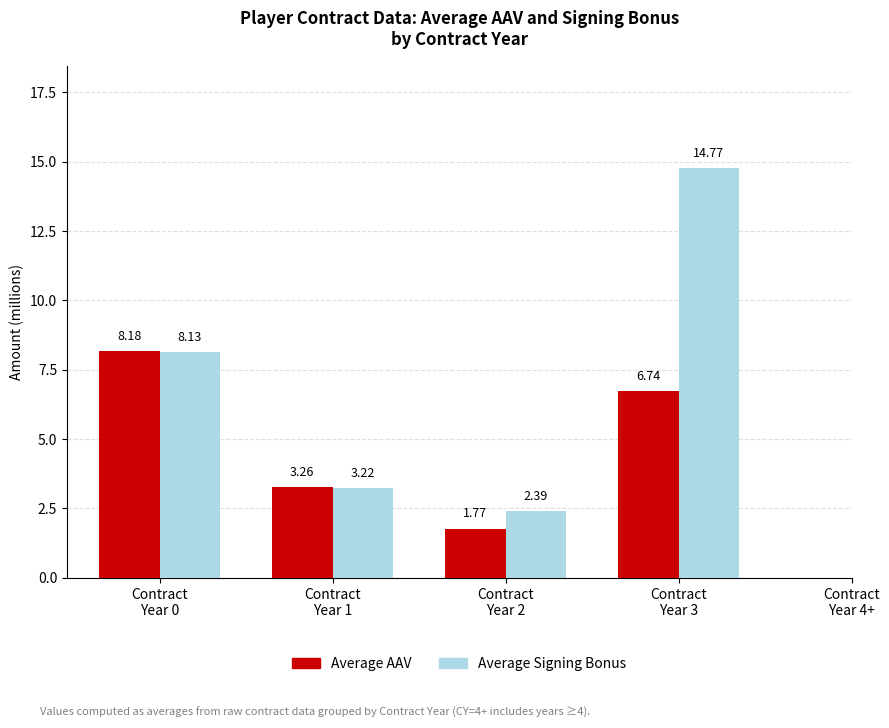

The Average Signing Bonus series shows 2.6 at Contract
Year 0. True or false?

False